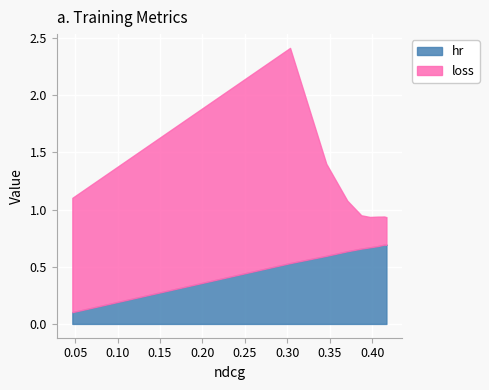

How many loss values are between 0 and 1?

10